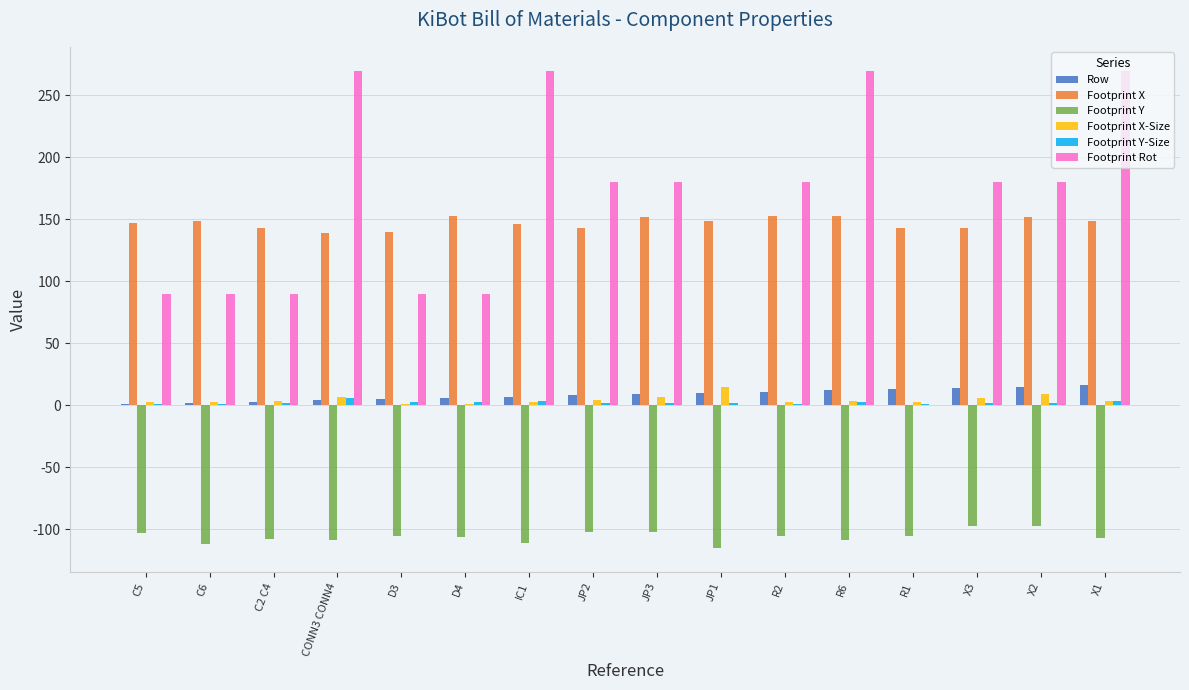

How many values in the Footprint X-Size series exceed 3?

9